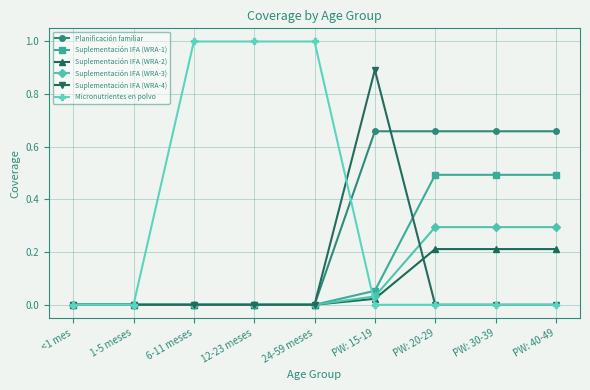

List the series in order of their peak value, lowest first.

Suplementación IFA (WRA-2), Suplementación IFA (WRA-3), Suplementación IFA (WRA-1), Planificación familiar, Suplementación IFA (WRA-4), Micronutrientes en polvo